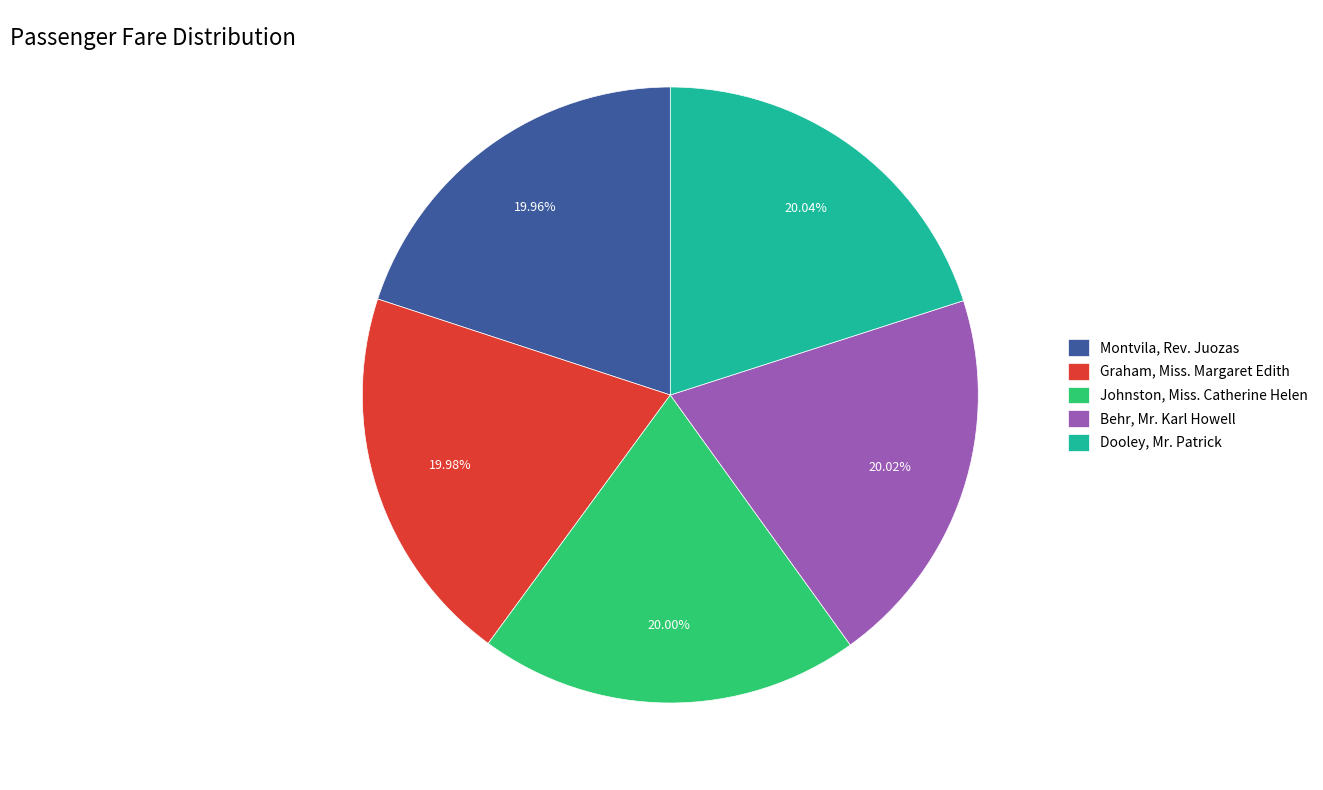

How many slices are in this pie chart?

5